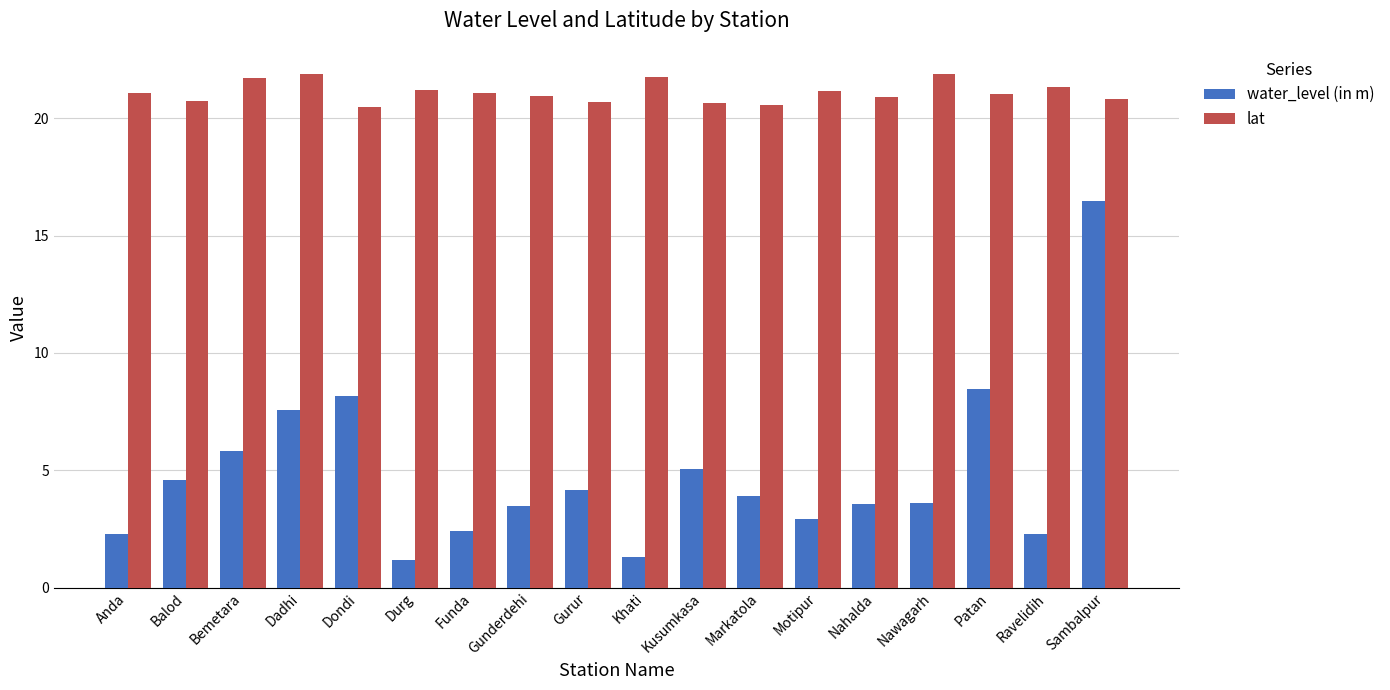

What is the approximate value of lat at Balod?

20.7